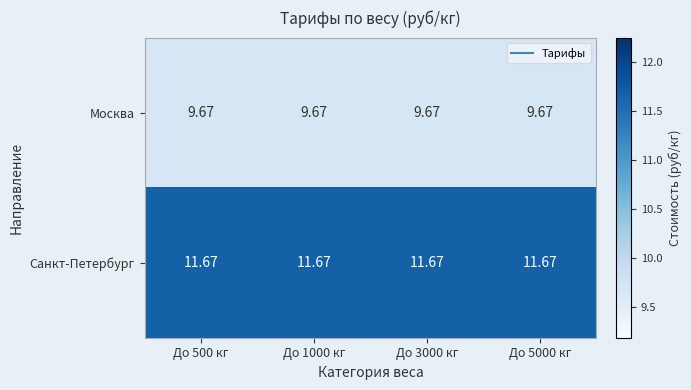

What is the difference between the highest and lowest values at До 3000 кг?

2.0